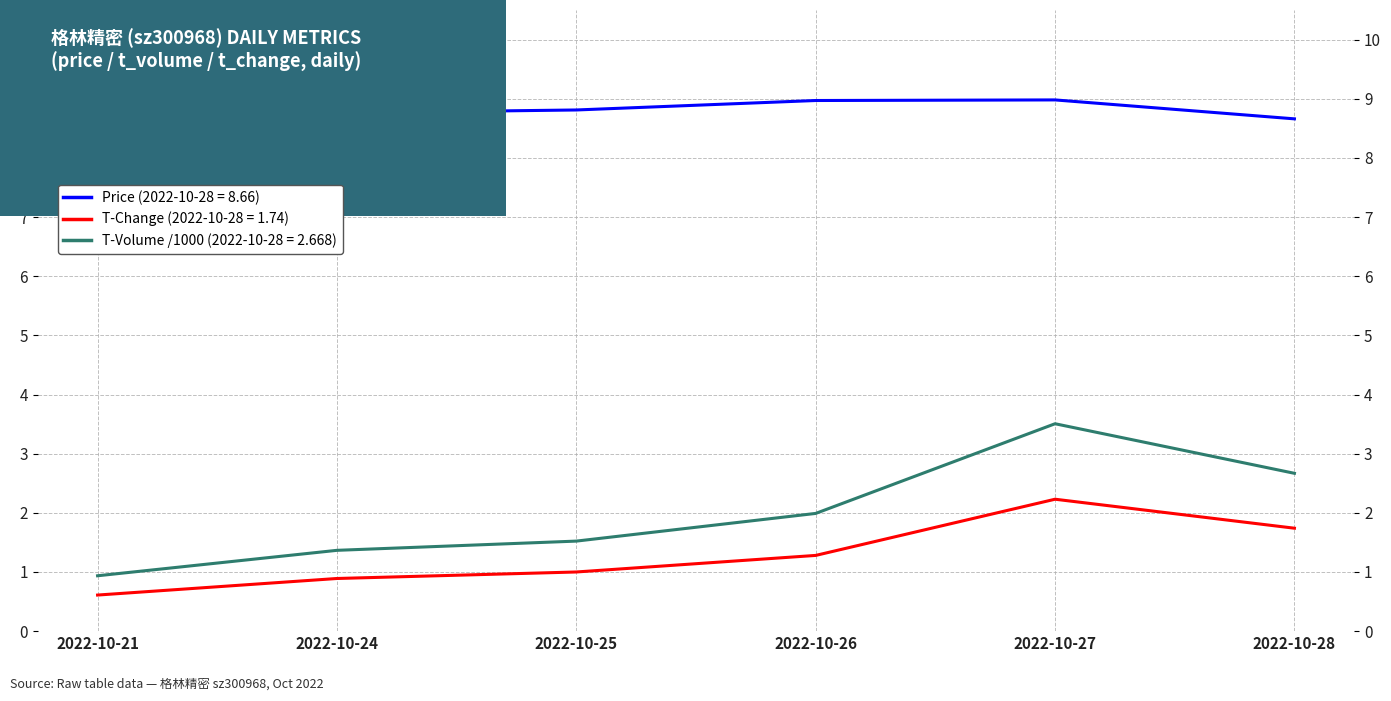

True or false: t_volume has more than 0 points higher than both neighbors.

True